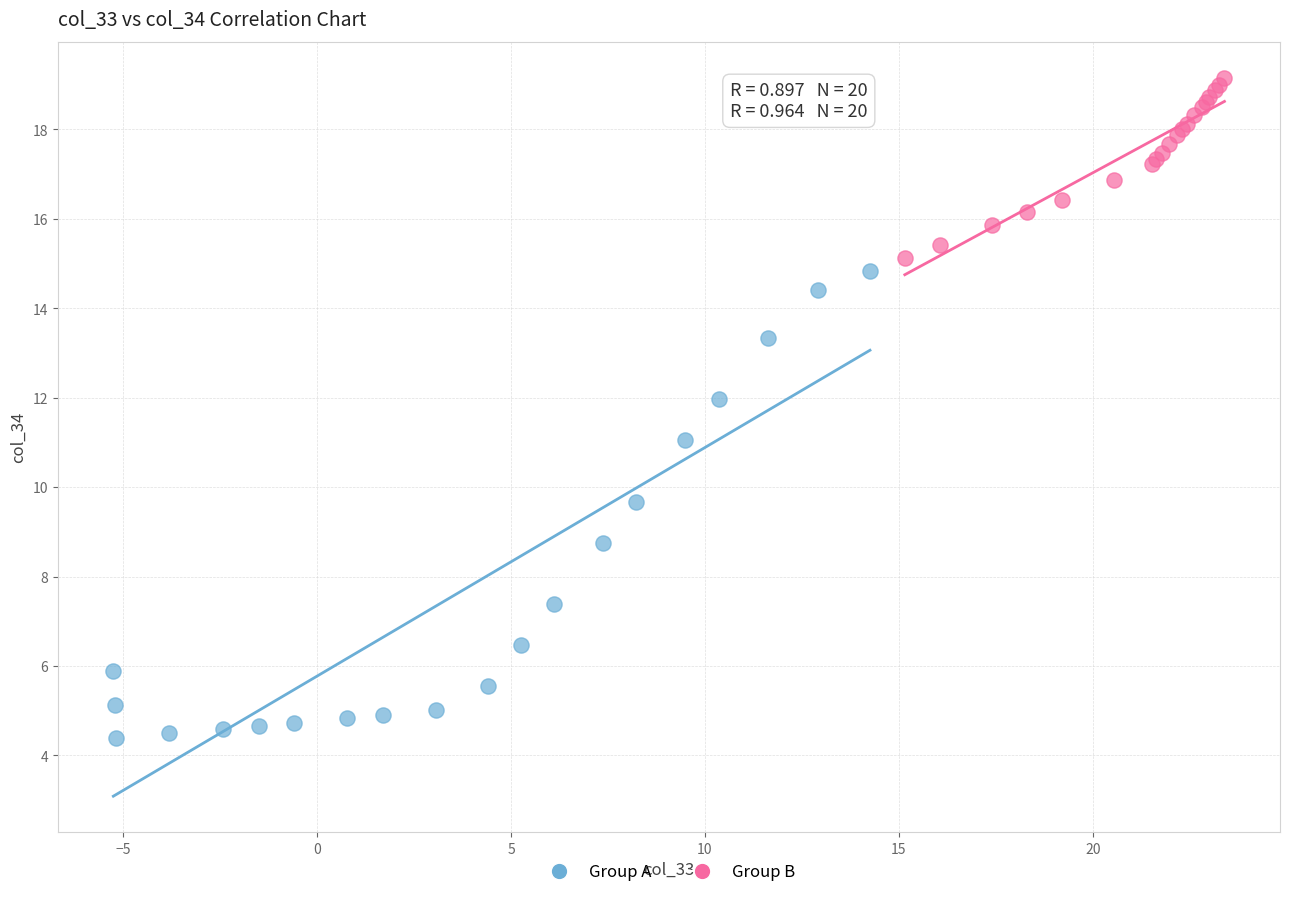

Which series contains the lowest Y value?

Group A